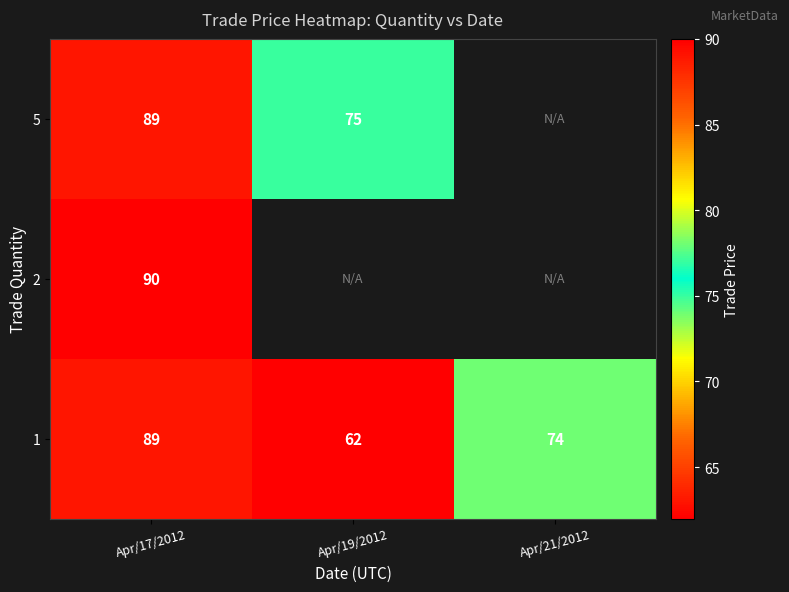

True or false: 1 has a value of 74 at Apr/21/2012.

True